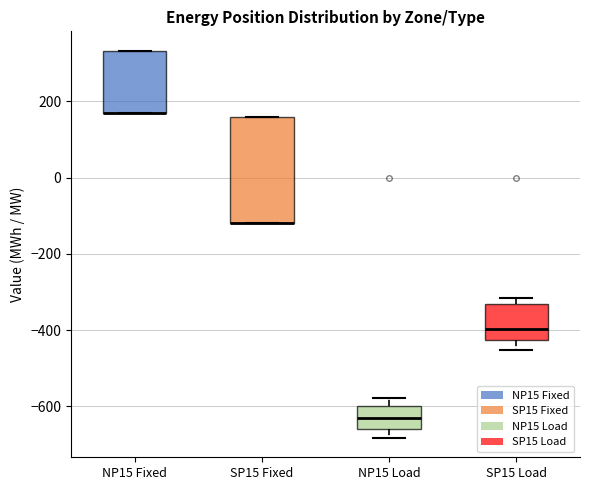

Where is the lower edge of the box for NP15 Load on the y-axis? The values are not printed on the chart, so give them approximately, as read against the axis.

-660